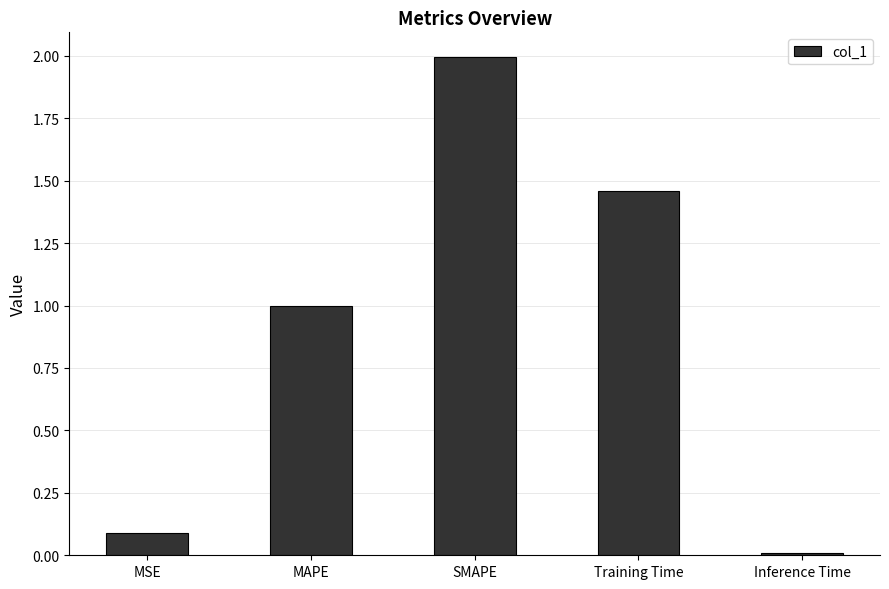

True or false: the data shows 2.0 at SMAPE.

True